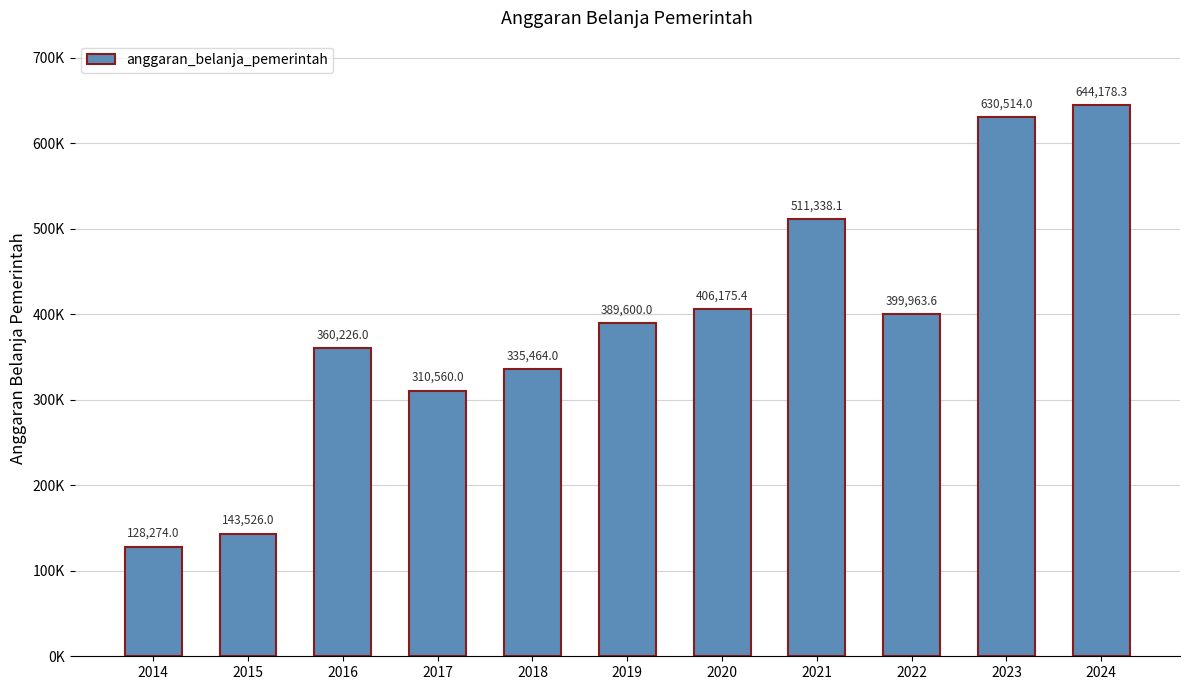

At which category does the chart reach its minimum across all series?

2014